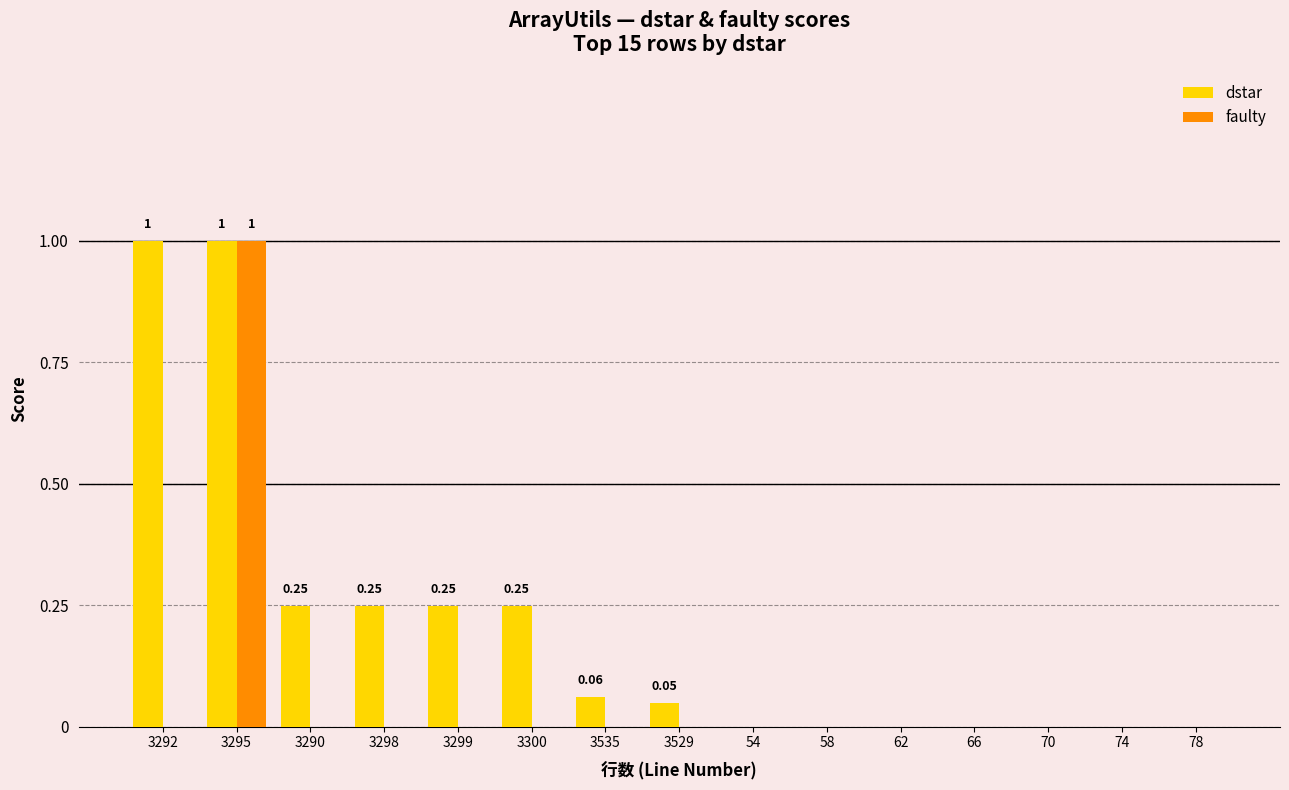

What is the sum of the dstar values at 3300 and 3295?

1.2